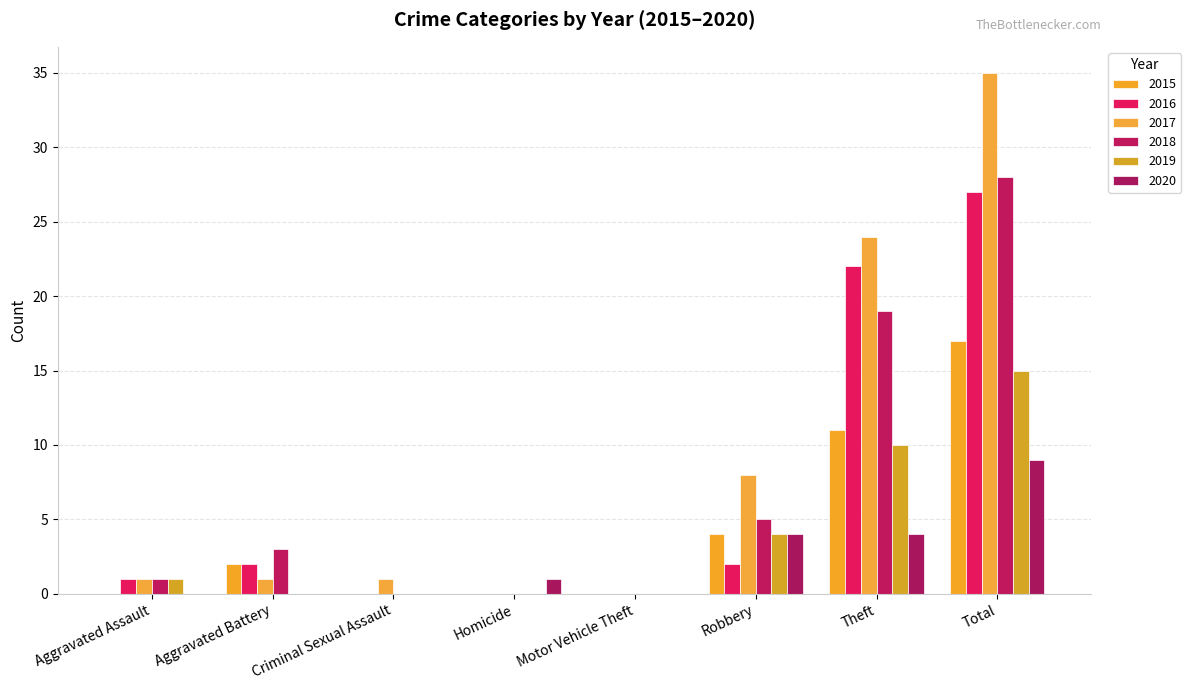

At which label does 2020 reach its peak?

Total